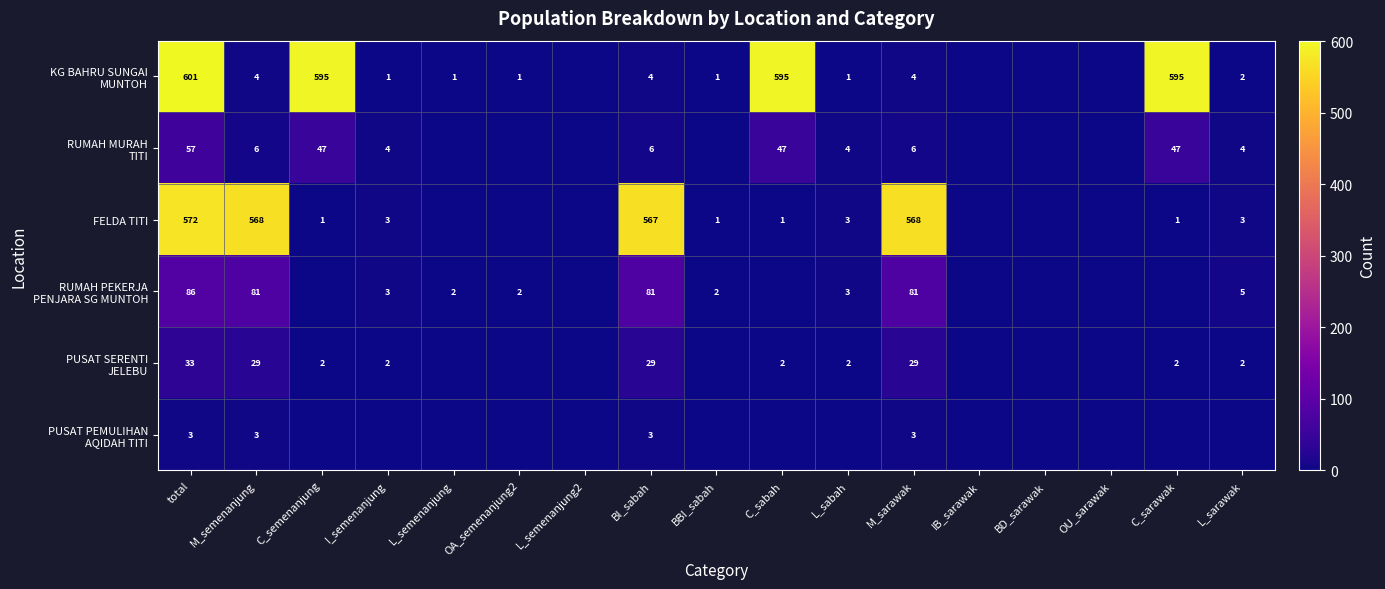

The FELDA TITI series shows 3 at L_sarawak. True or false?

True